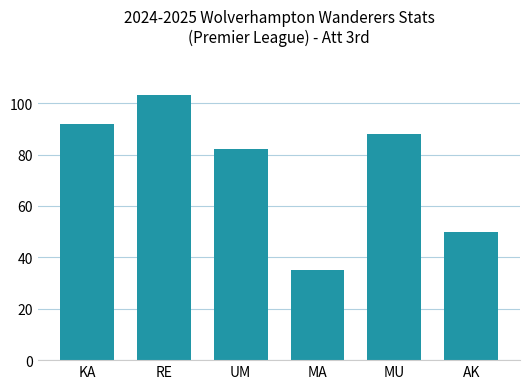

What value does the data have at MA, to the nearest 5?

35